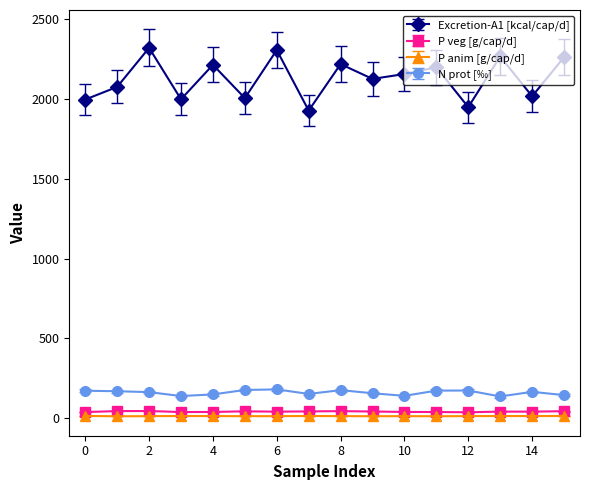

Which series has the largest range (max minus min)?

Excretion-A1 [kcal/cap/d]